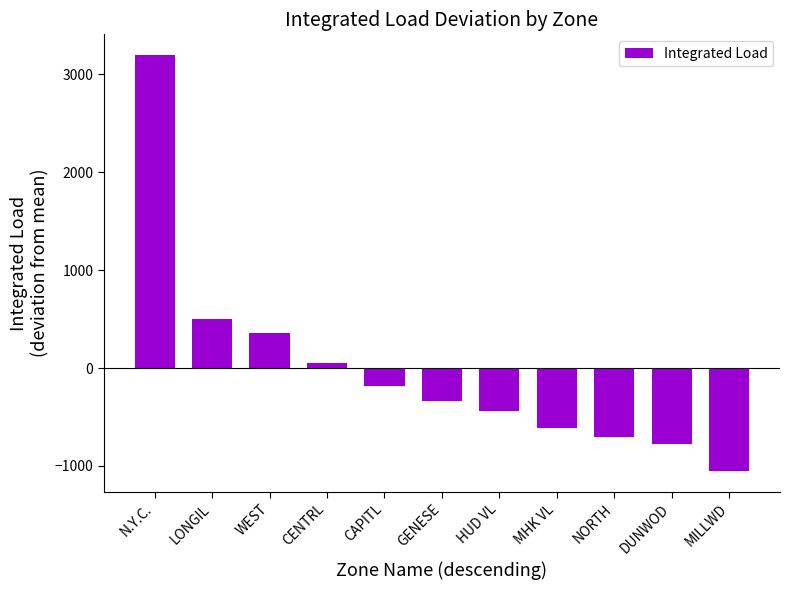

What is the change in value from N.Y.C. to GENESE?

-3531.4